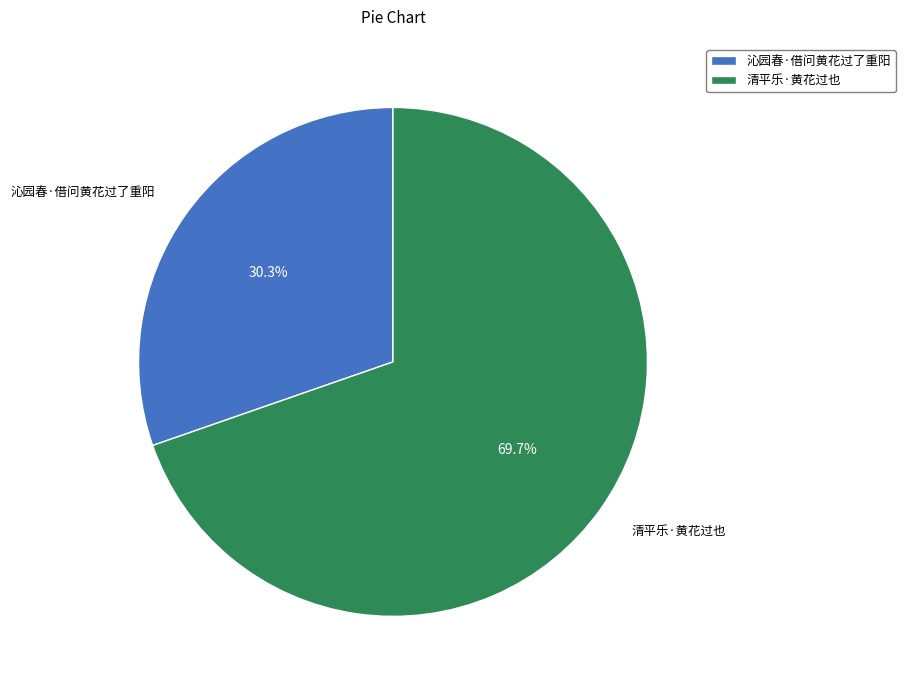

Count the number of slices in the pie.

2